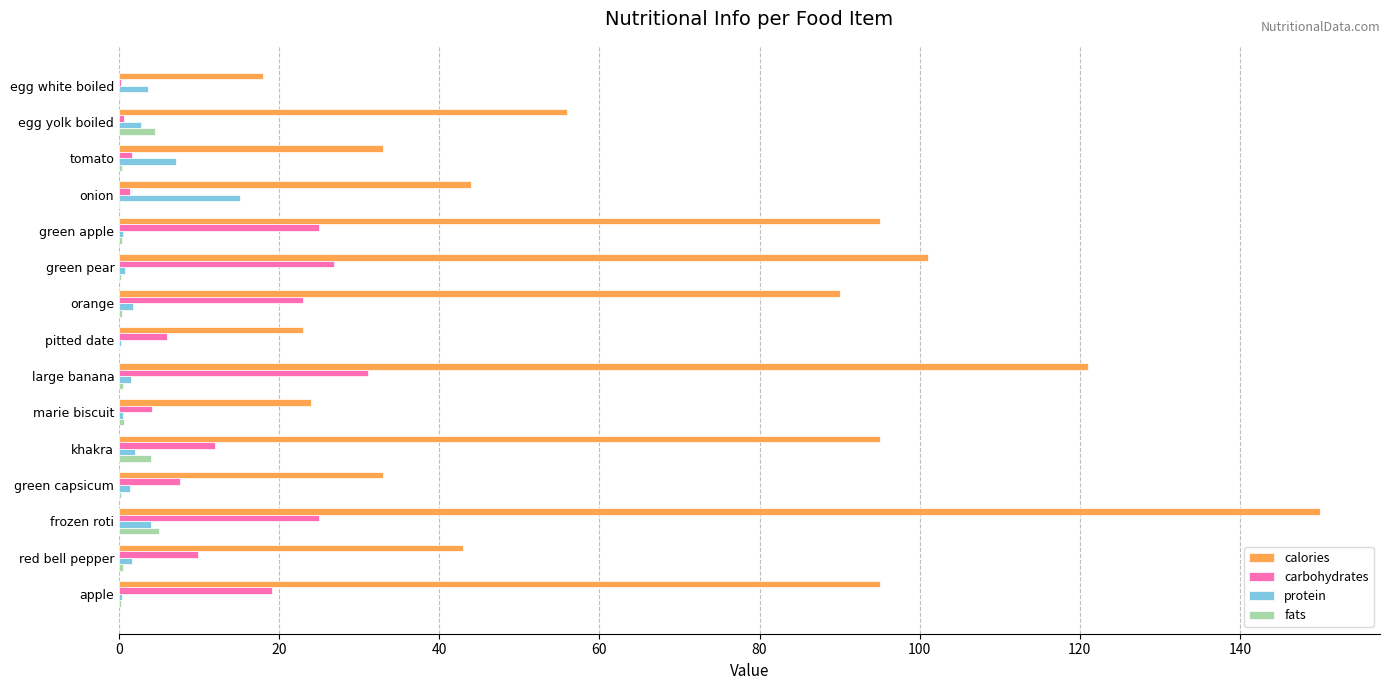

Which series has the largest total across all categories?

calories